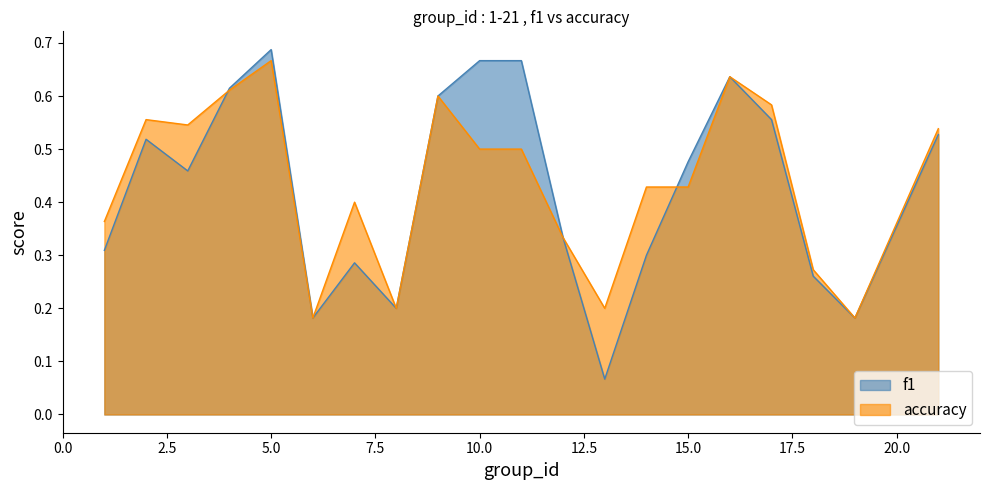

Is it true that accuracy equals 1.0 at 2?

False